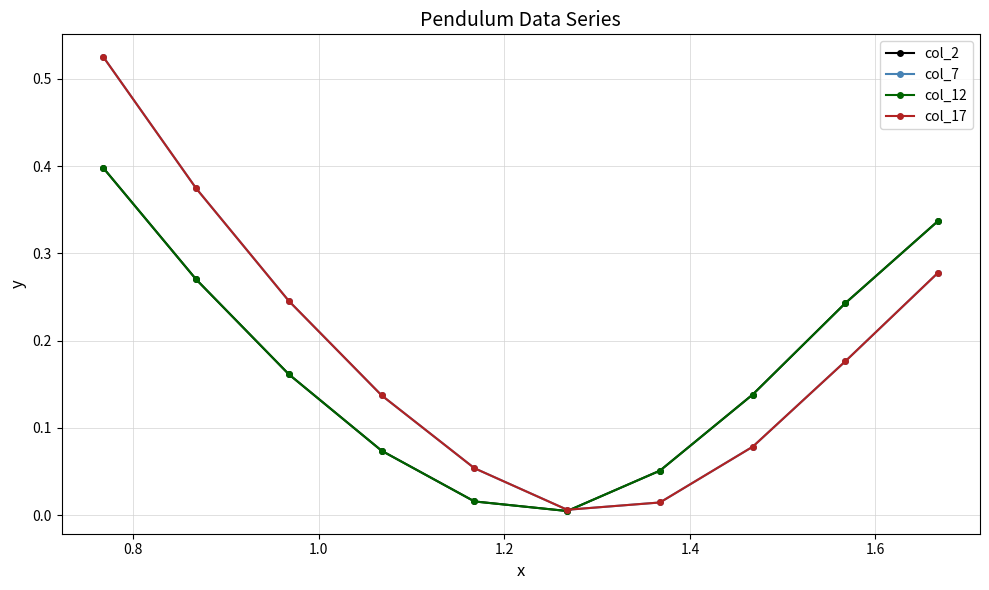

Which series has the widest spread of values?

col_17